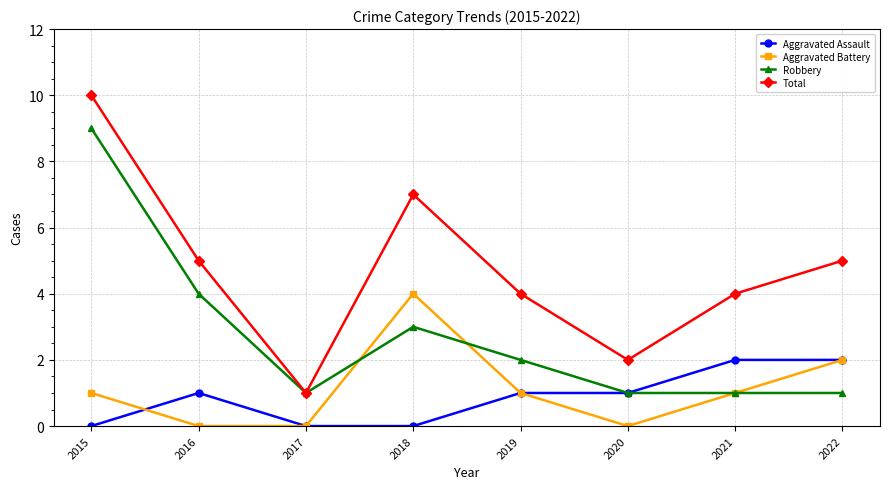

Where is the first local maximum for Aggravated Assault?

2016